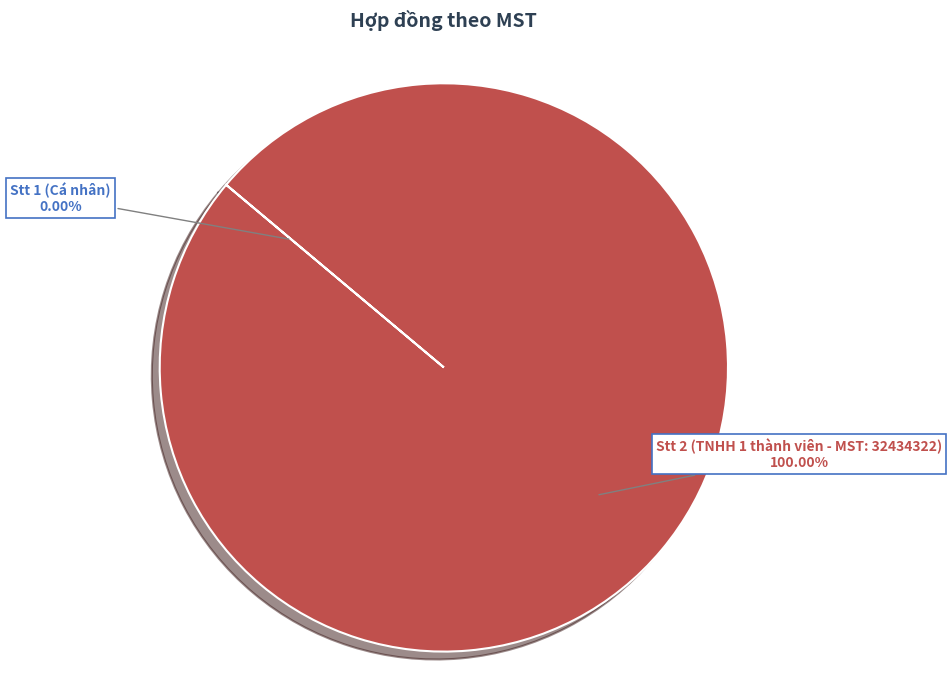

Does Stt 2 (TNHH 1 thành viên - MST: 32434322) represent more than half of the total?

Yes